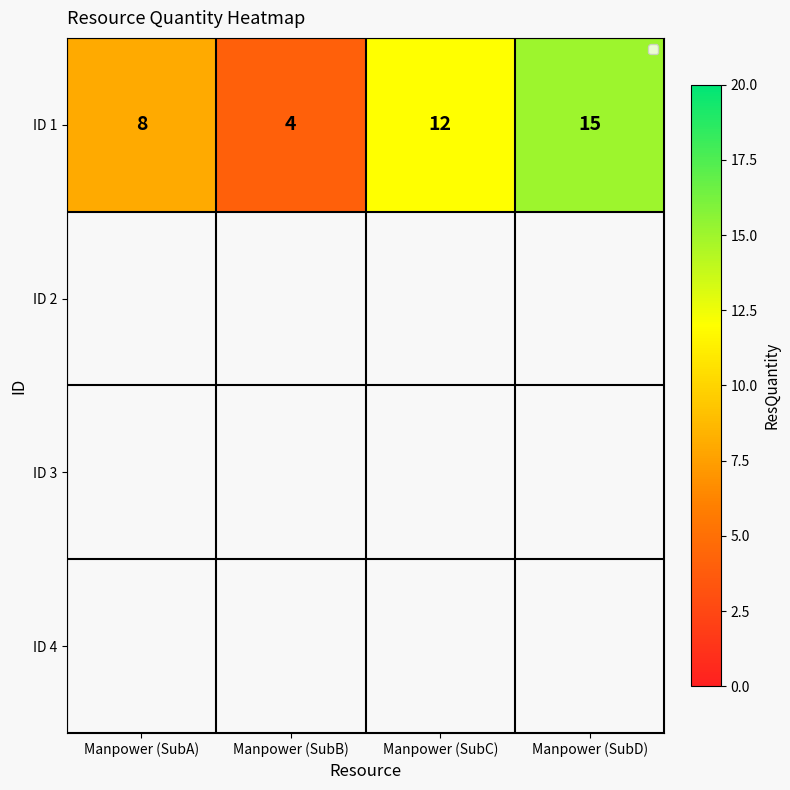

What is the difference between the values at Manpower (SubA) and Manpower (SubB)?

4